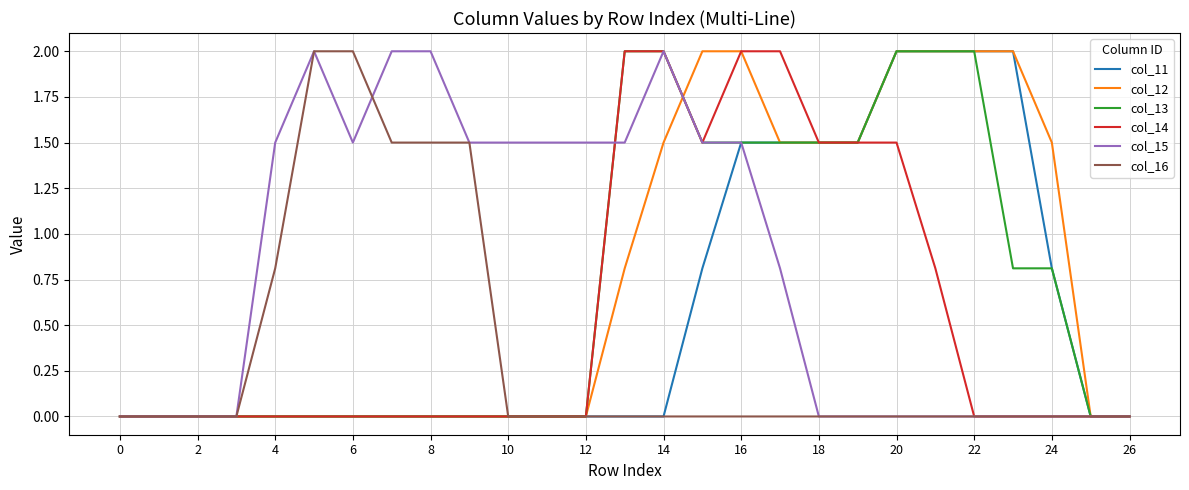

What is the greatest value displayed?

2.0